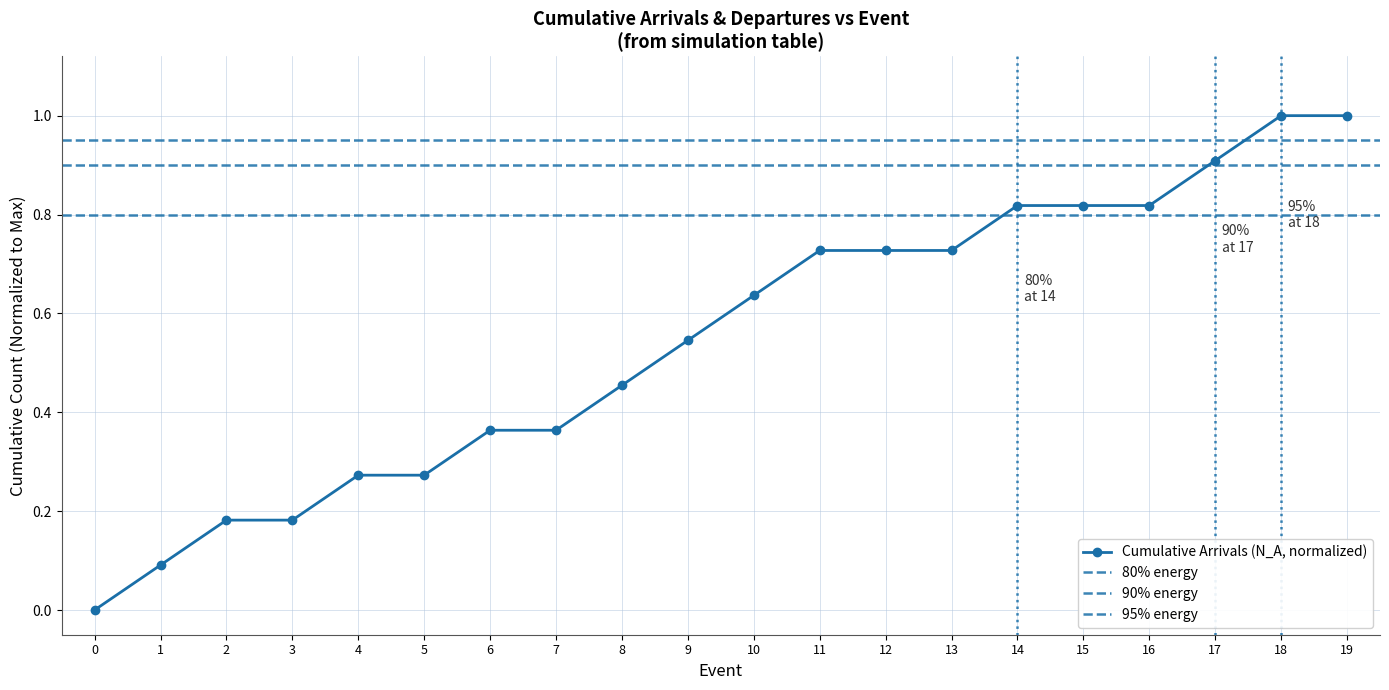

True or false: there are more than 2 points higher than both neighbors.

False